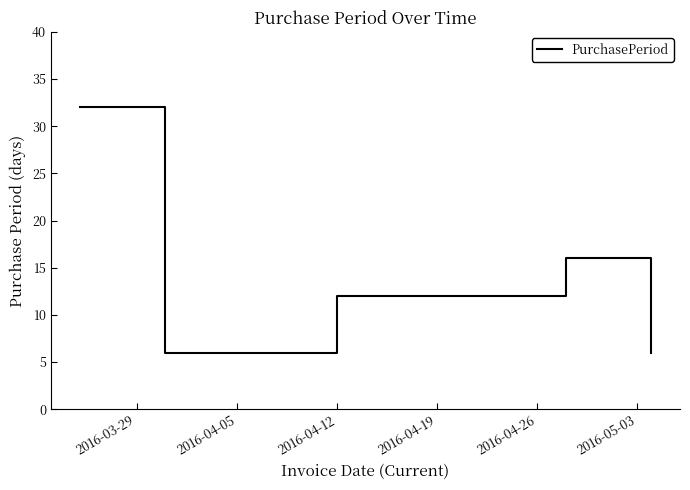

How many interior local valleys (lower than both neighbors) does the data have?

1